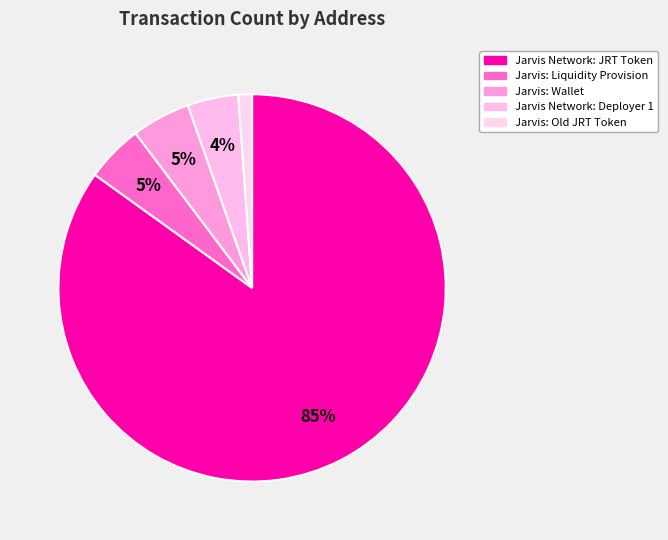

Which slice is the smallest?

Jarvis: Old JRT Token